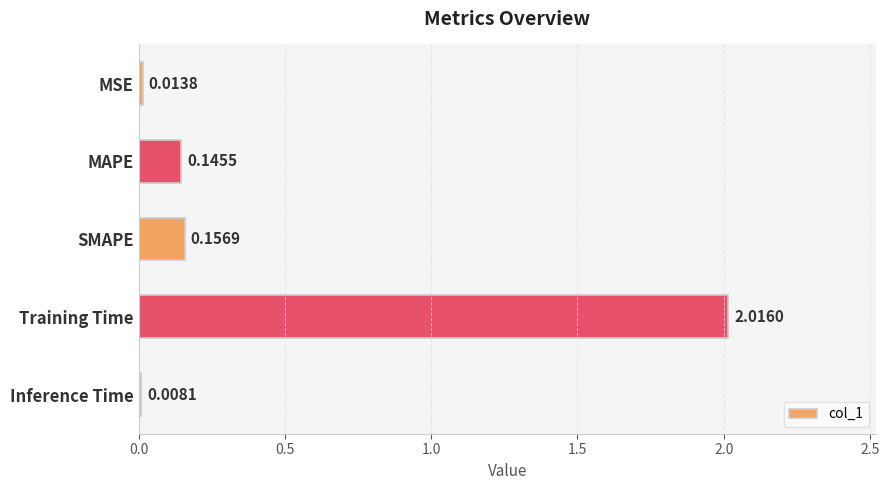

Rank the categories by value from lowest to highest.

Inference Time, MSE, MAPE, SMAPE, Training Time